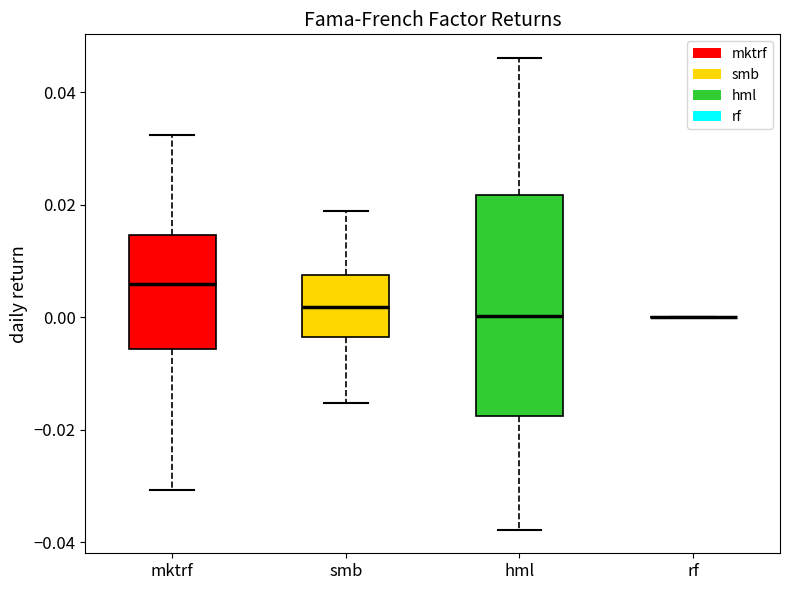

Comparing the boxes themselves (not the whiskers), which one is the tallest?

hml